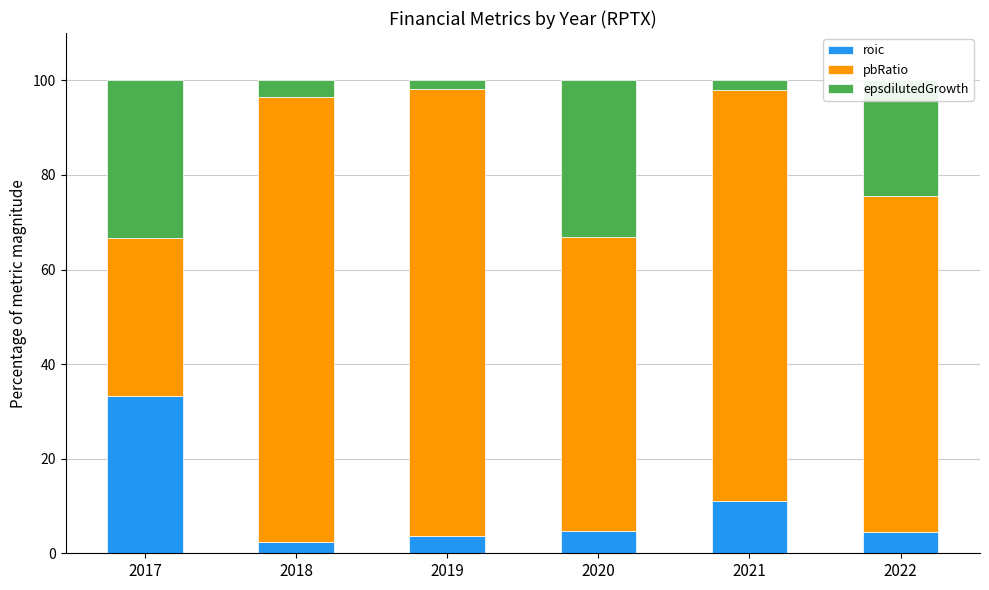

What are all the series names shown in the legend?

roic, pbRatio, epsdilutedGrowth